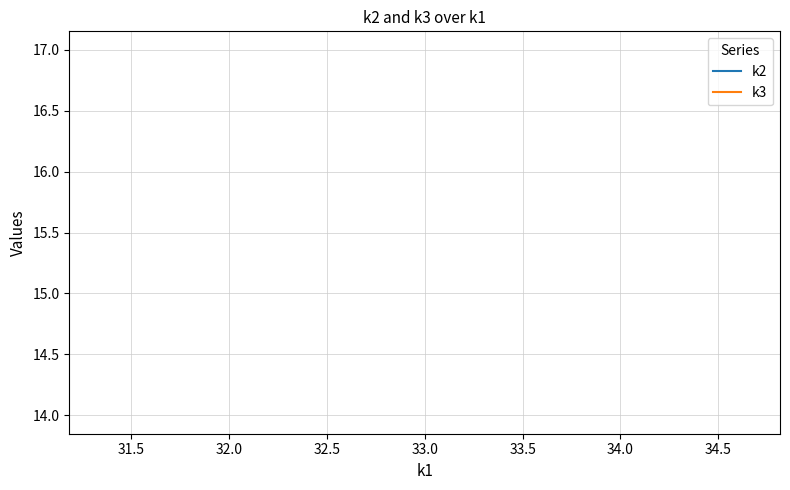

What are all the series names shown in the legend?

k2, k3